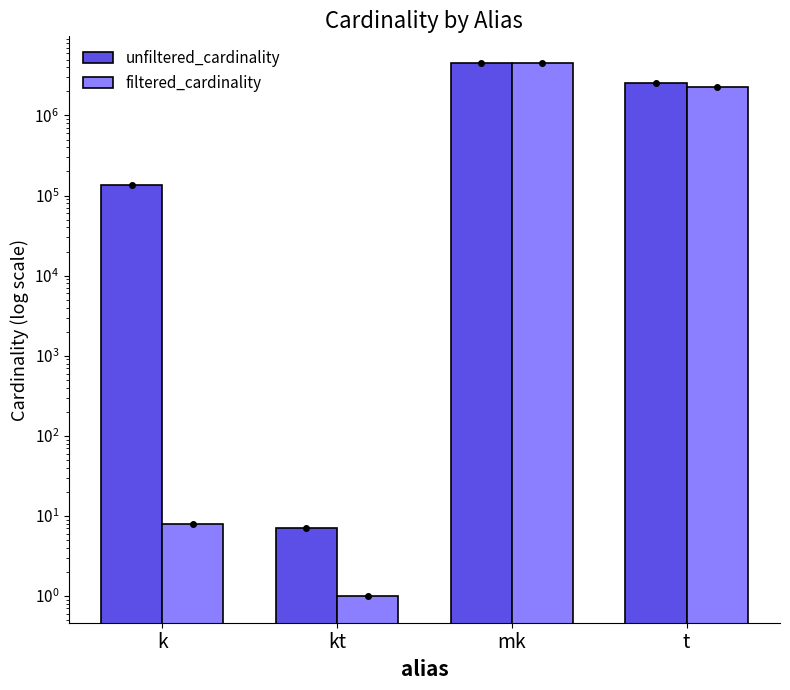

What is the spread (max minus min) of values at t?

239625